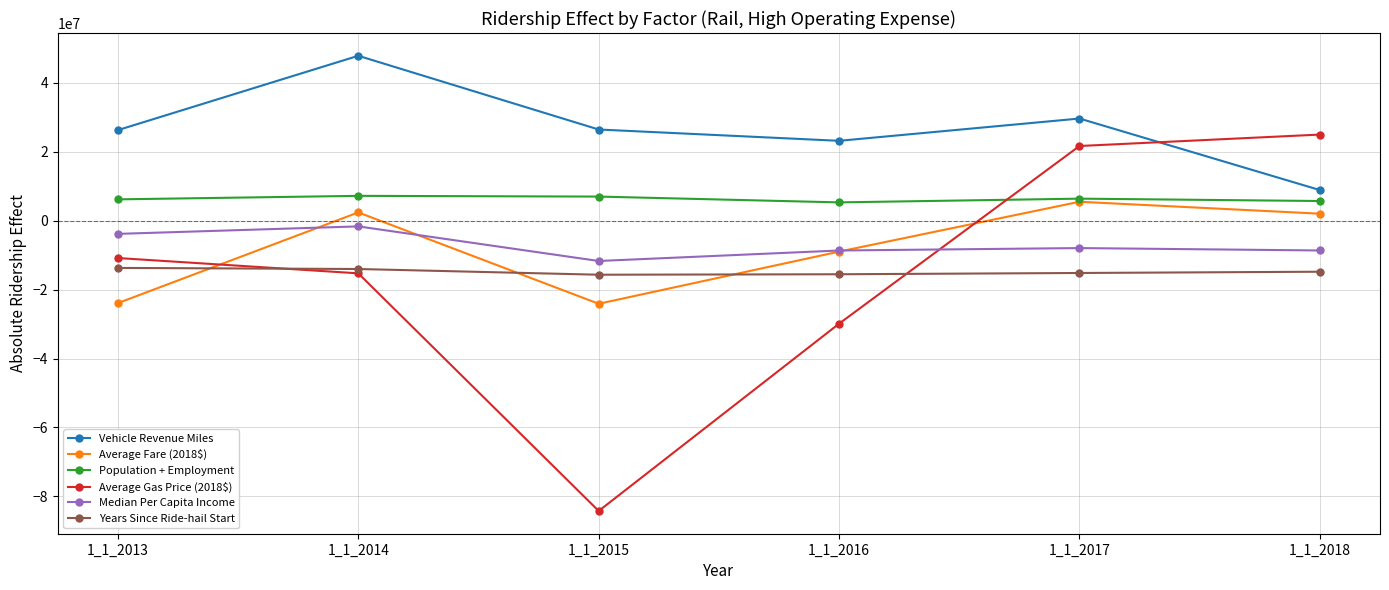

Which series ends up on top after the final intersection of Population + Employment and Average Gas Price (2018$)?

Average Gas Price (2018$)